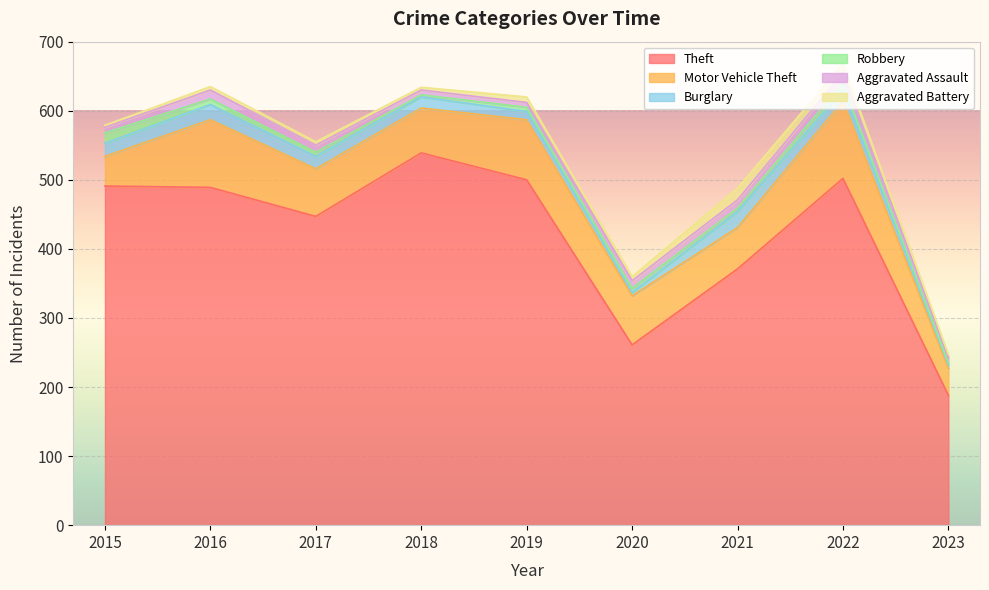

Which category has the highest value in the Theft series?

2018